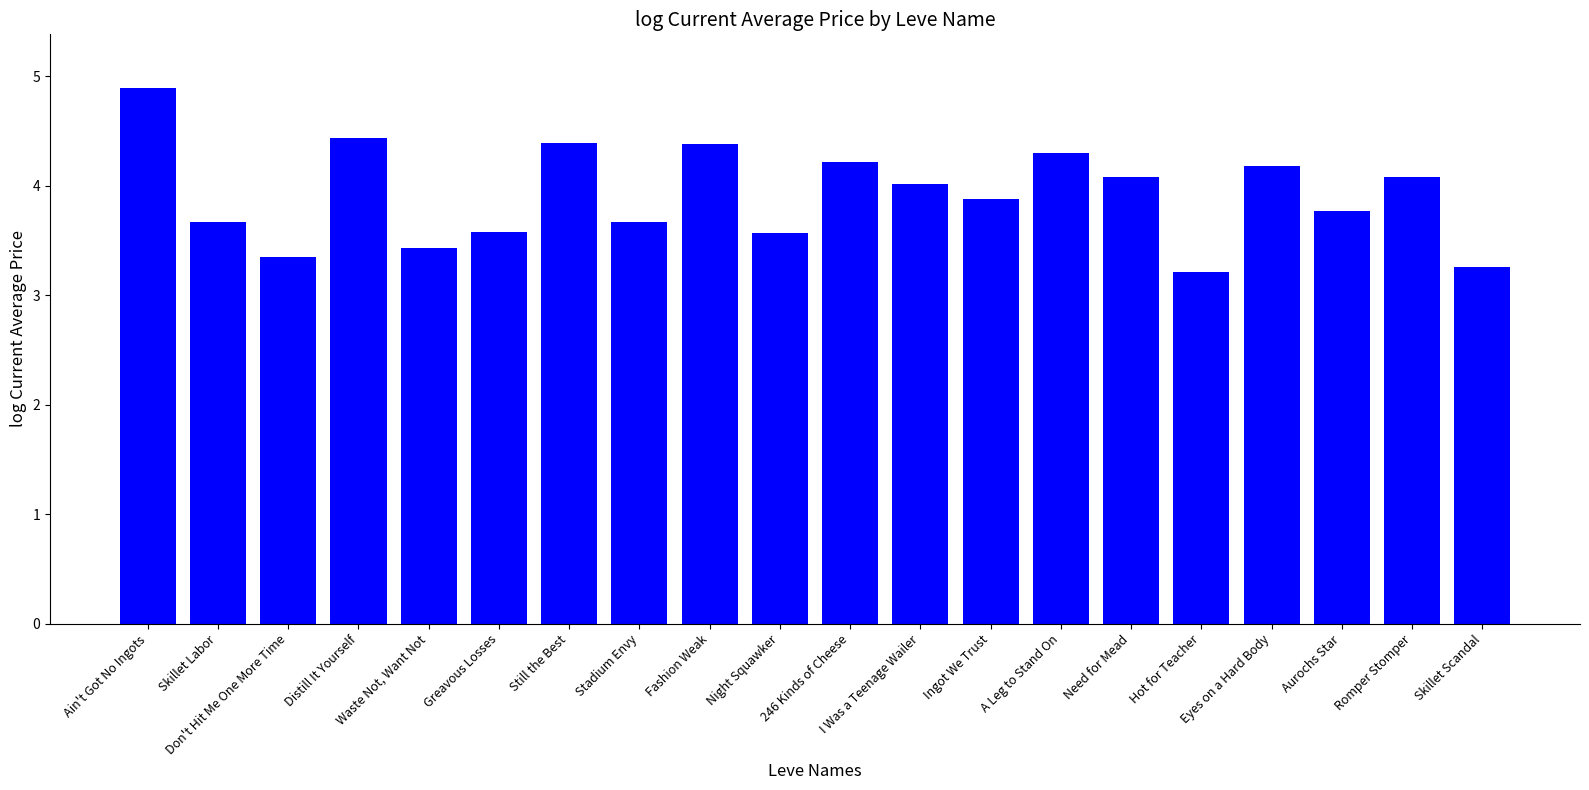

Are the bars horizontal?

No